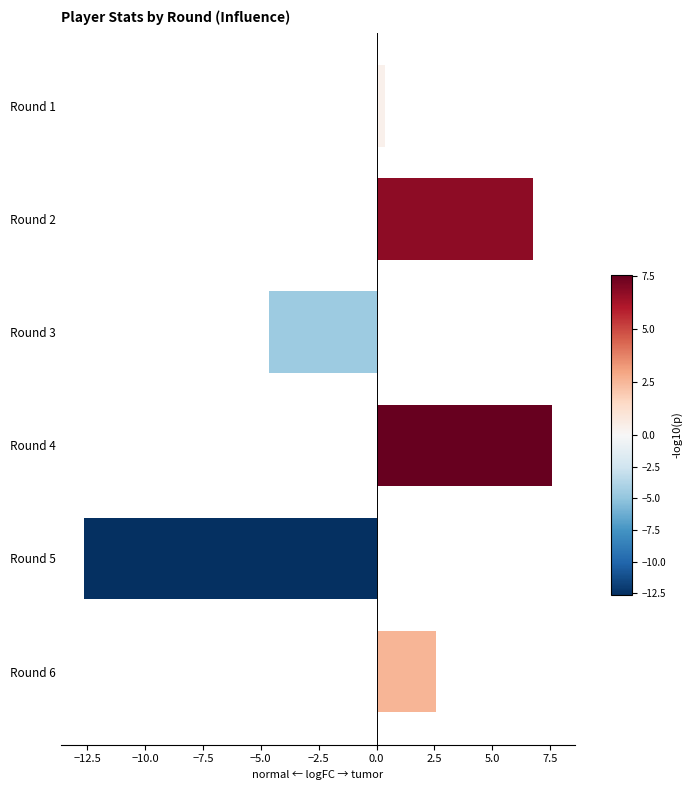

What is the approximate value at Round 2?

6.8